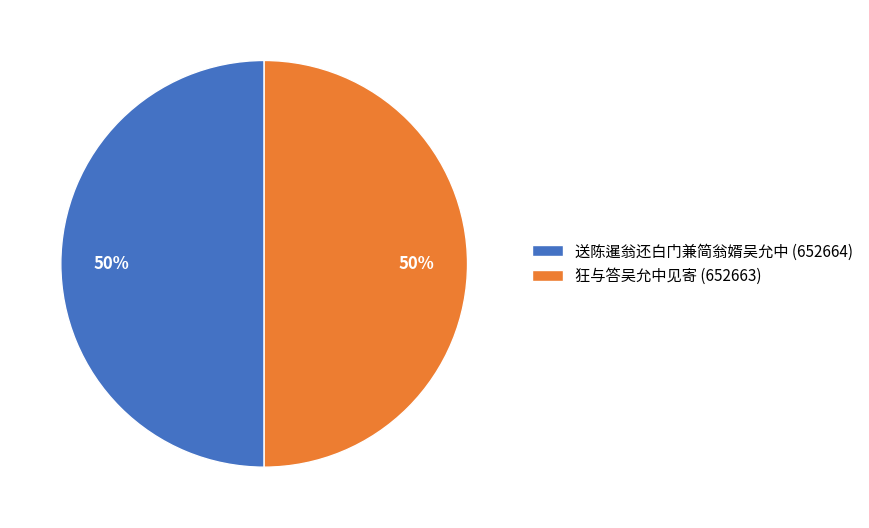

Is the sum of 狂与答吴允中见寄 (652663) and 送陈暹翁还白门兼简翁婿吴允中 (652664) greater than half?

Yes